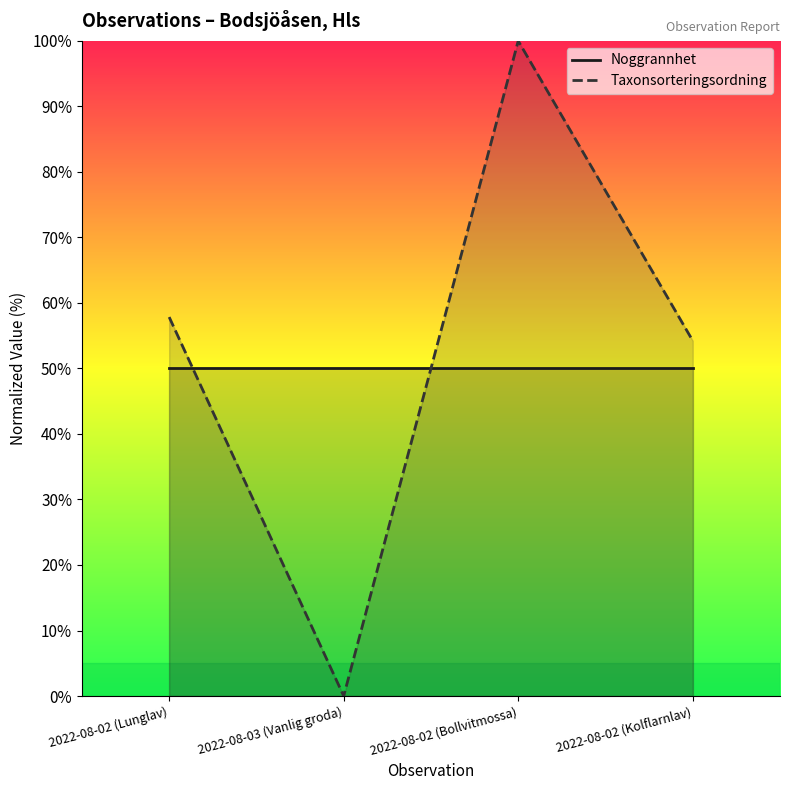

True or false: Taxonsorteringsordning and Noggrannhet cross at least once.

True